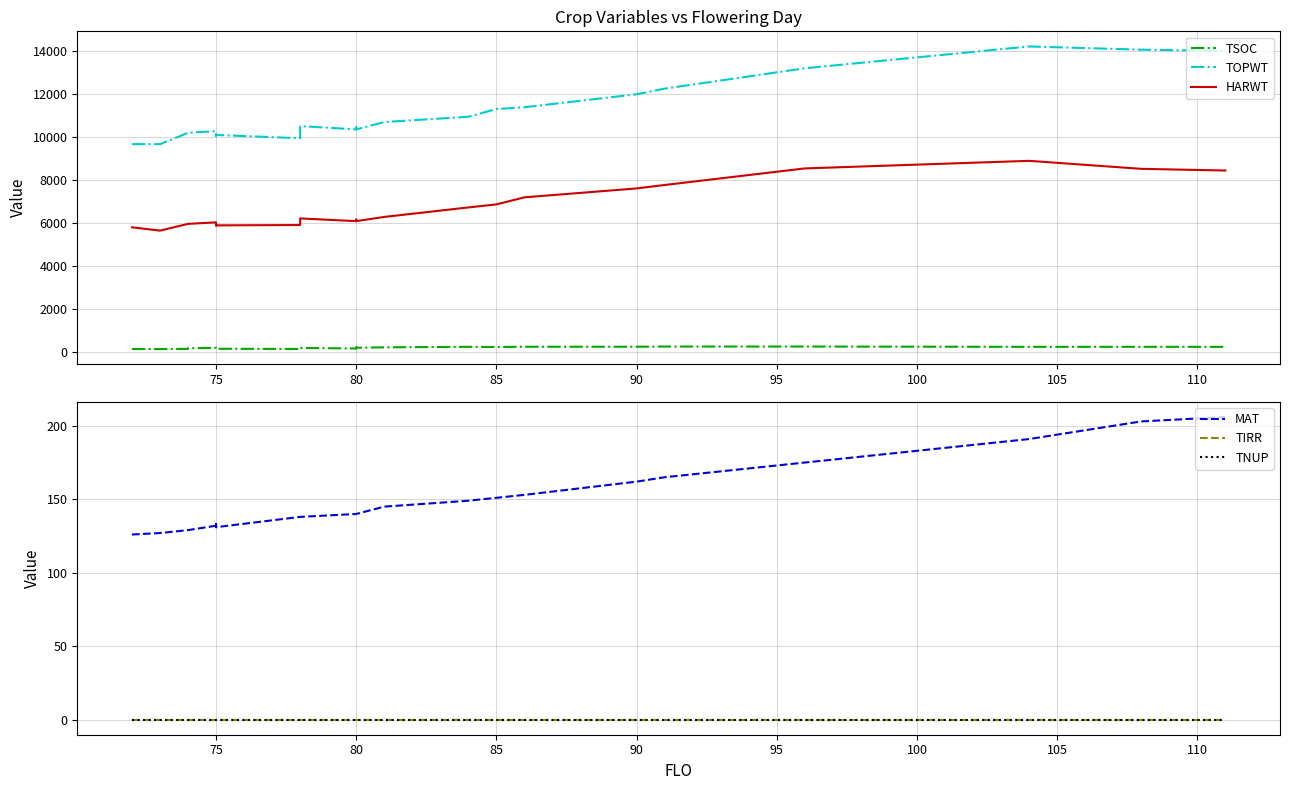

What are all the series names shown in the legend?

TSOC, TOPWT, HARWT, MAT, TIRR, TNUP